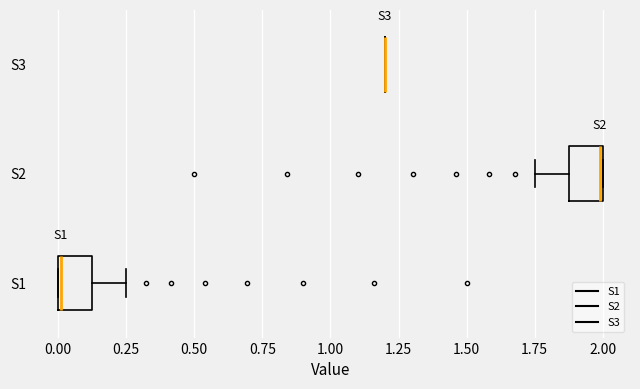

Where is the left edge of the box for S1 on the x-axis? The values are not printed on the chart, so give them approximately, as read against the axis.

0.00